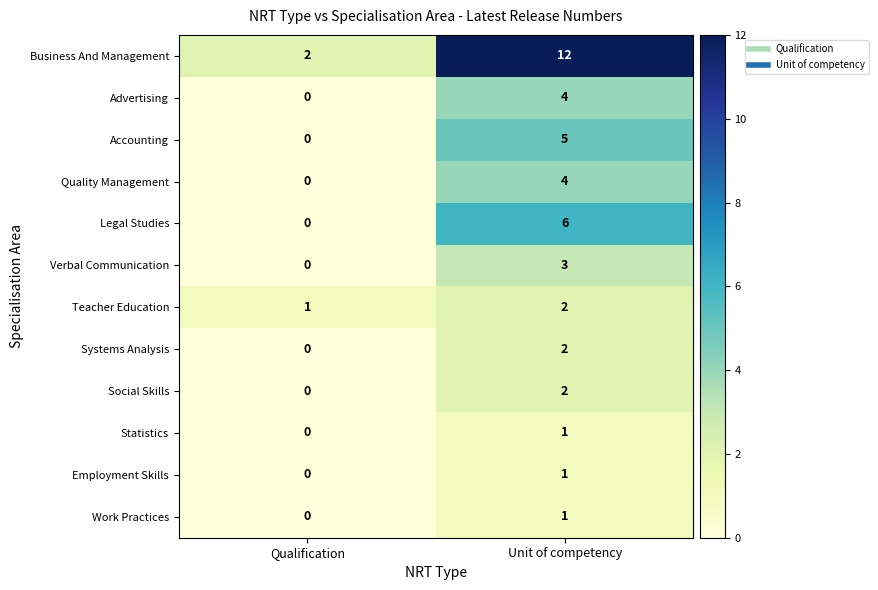

At which category is the sum across all series the highest?

Unit of competency